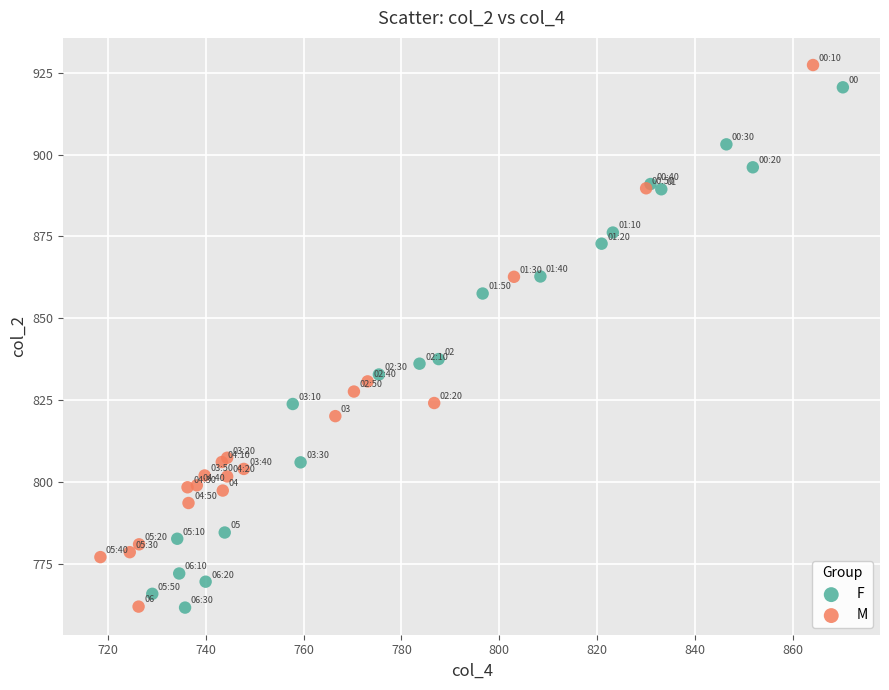

Which series has the largest Y range (max minus min)?

M